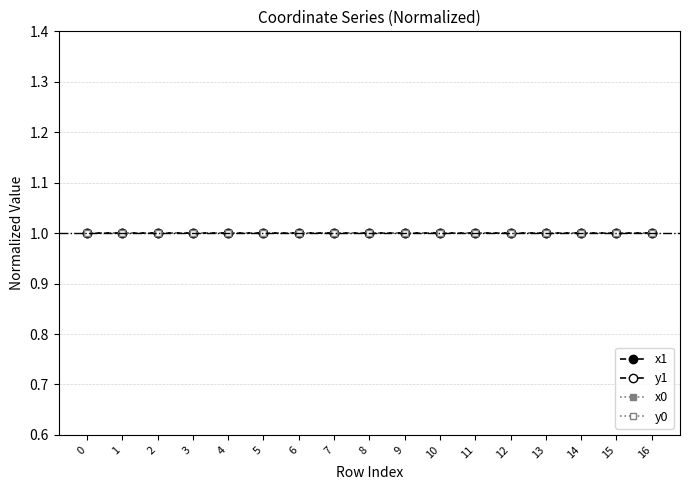

How many intersections are there between y0 and y1?

6